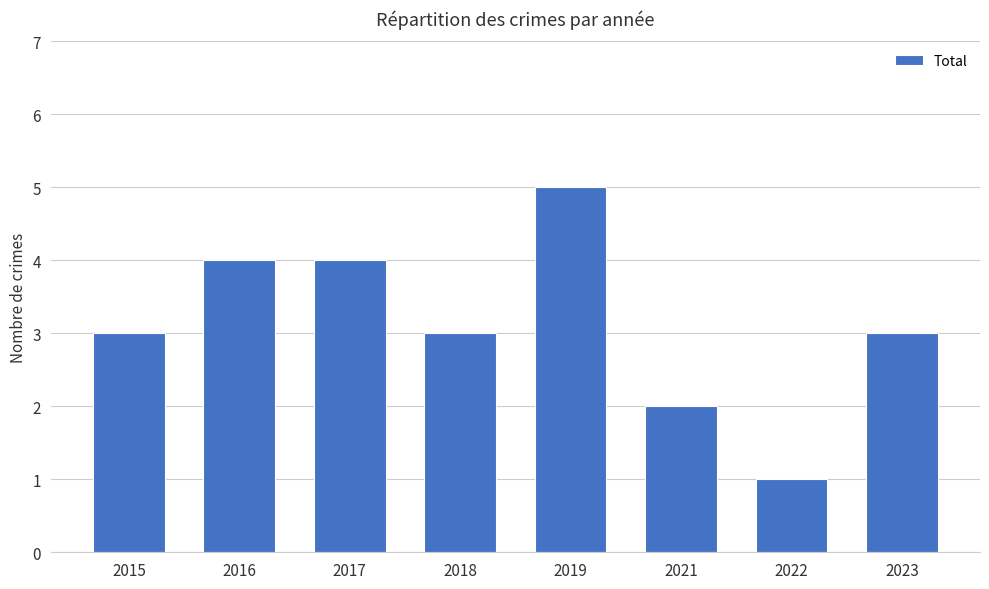

Reading right to left, list all the values displayed in this chart.

3	1	2	5	3	4	4	3